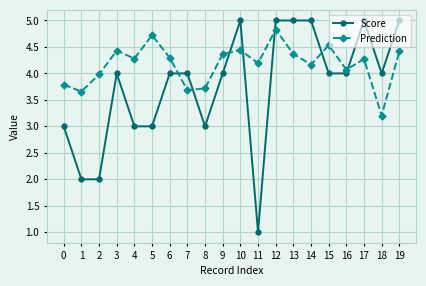

What is the greatest value displayed?

5.0